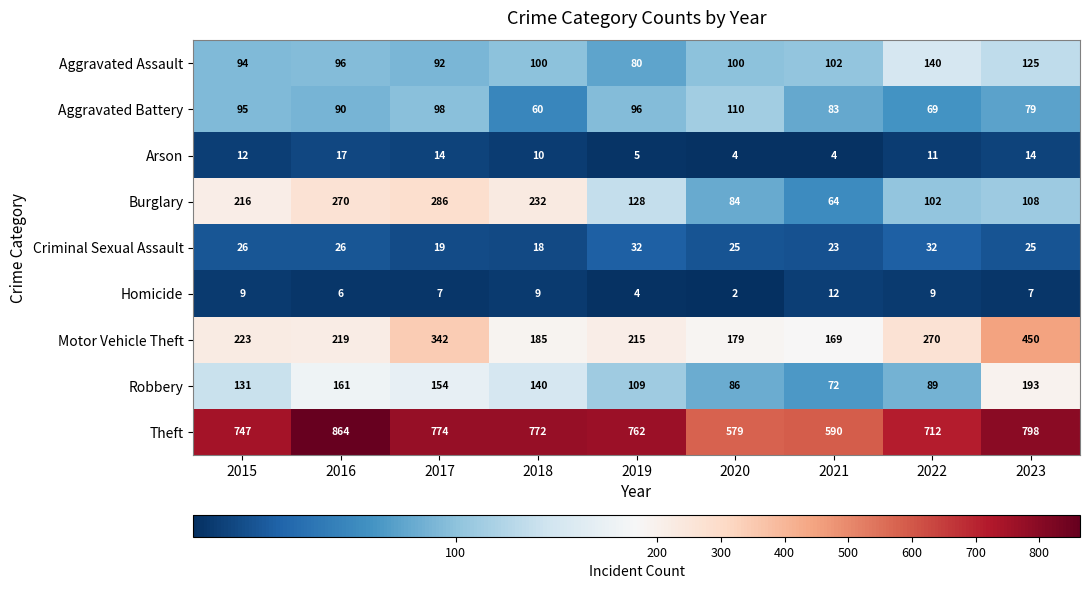

Is the value of Theft at 2019 greater than the value of Homicide at 2018?

Yes